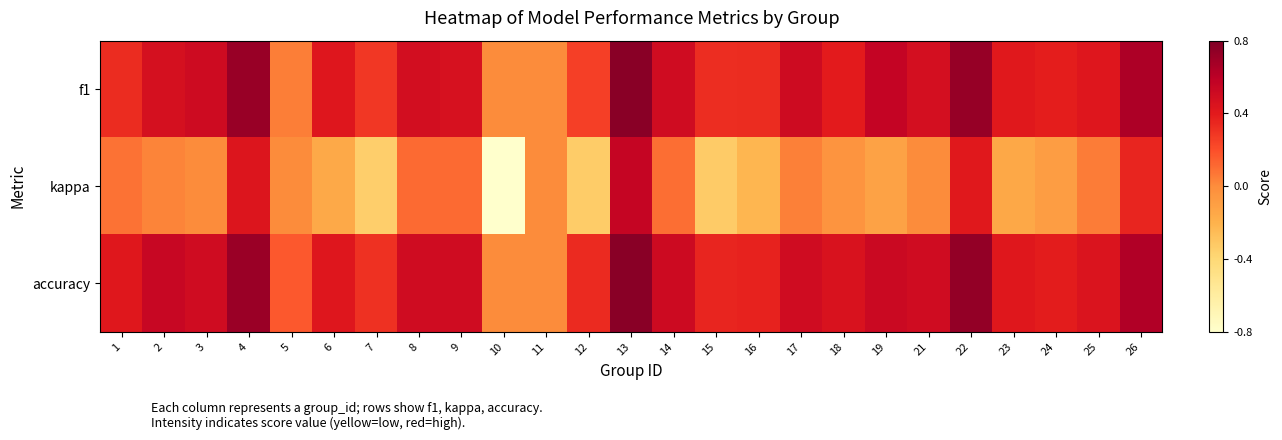

Which series has the widest spread of values?

kappa